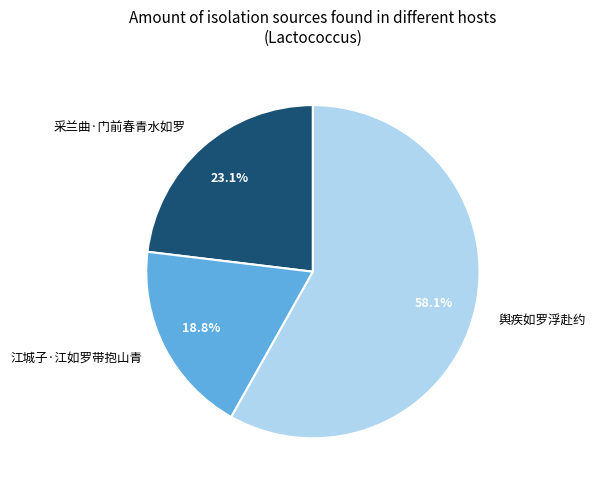

Between 江城子·江如罗带抱山青 and 采兰曲·门前春青水如罗, which is larger?

采兰曲·门前春青水如罗